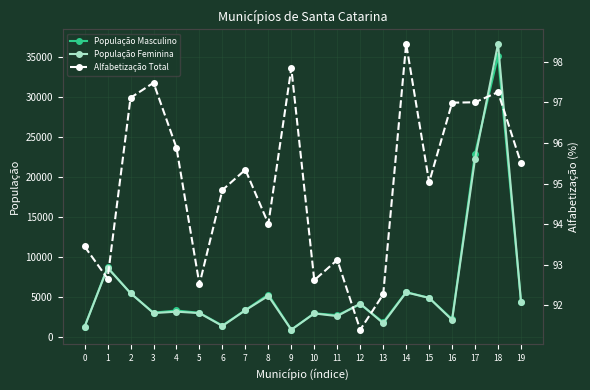

Where does the Alfabetização Total series first go above 95?

2